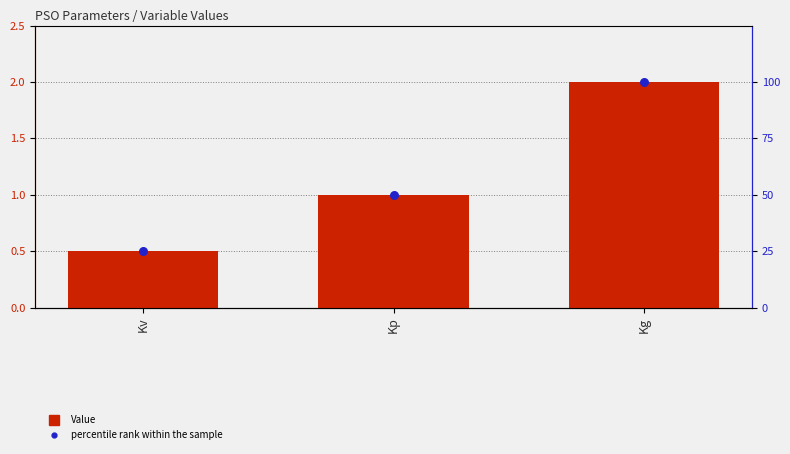

Is the value of percentile rank within the sample at Kg greater than the value of Value at Kv?

Yes